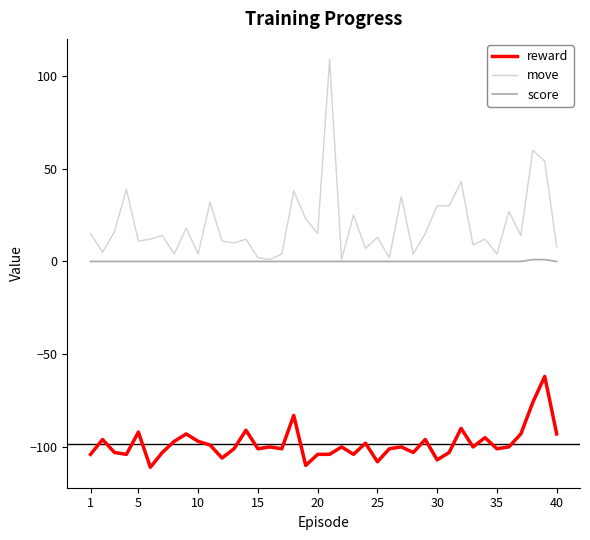

Which series has the widest spread of values?

move